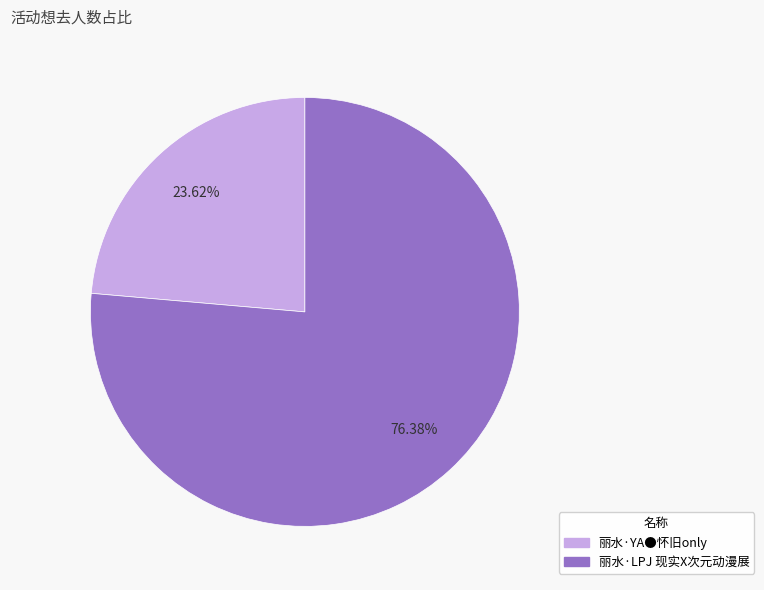

The 丽水·LPJ 现实X次元动漫展 slice represents 76% of the pie. True or false?

True